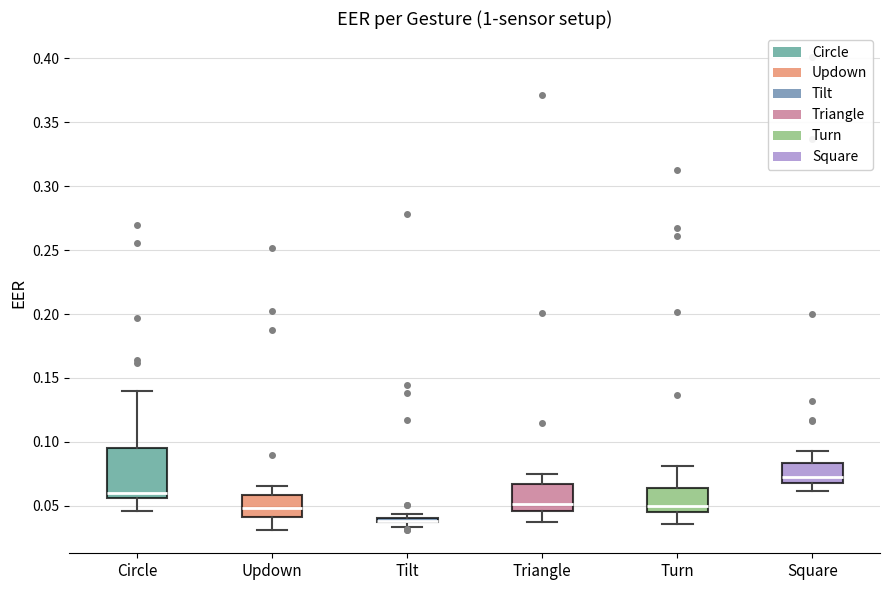

Comparing the boxes themselves (not the whiskers), which one is the tallest?

Circle